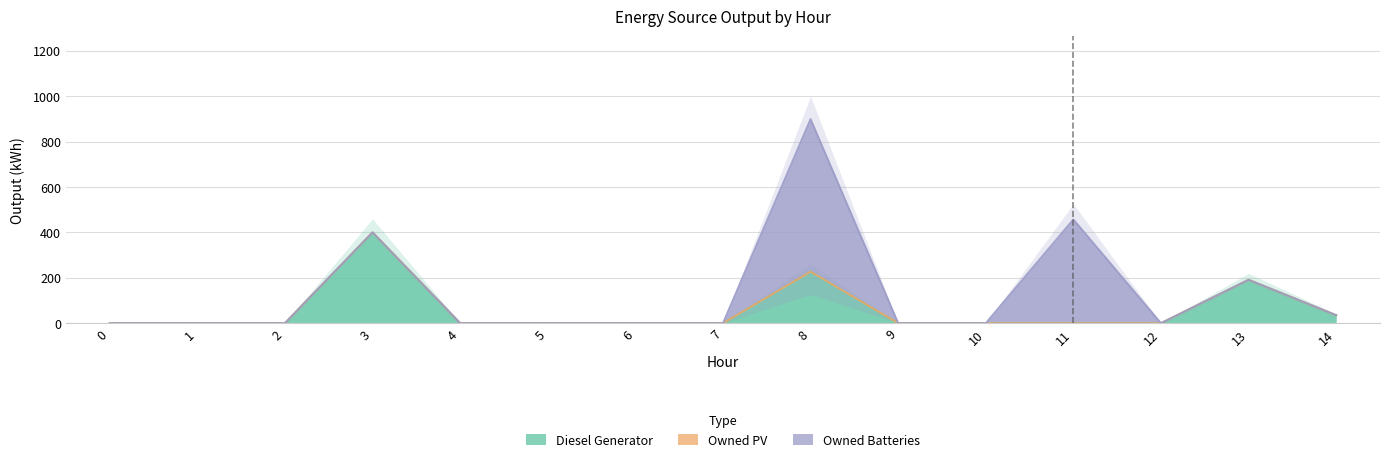

Rank the series by their maximum value, from highest to lowest.

Owned Batteries, Diesel Generator, Owned PV